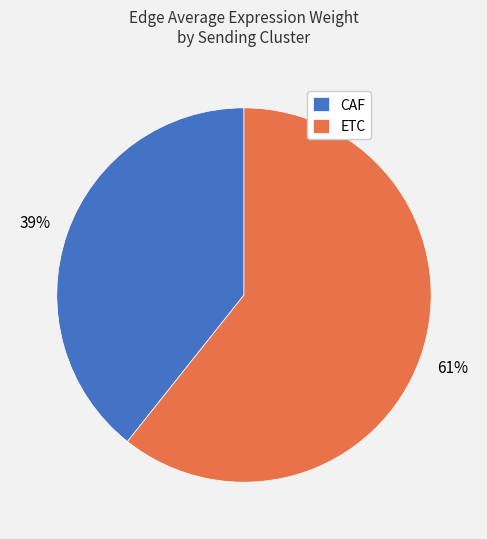

What percentage is the CAF slice, to the nearest percent?

39%